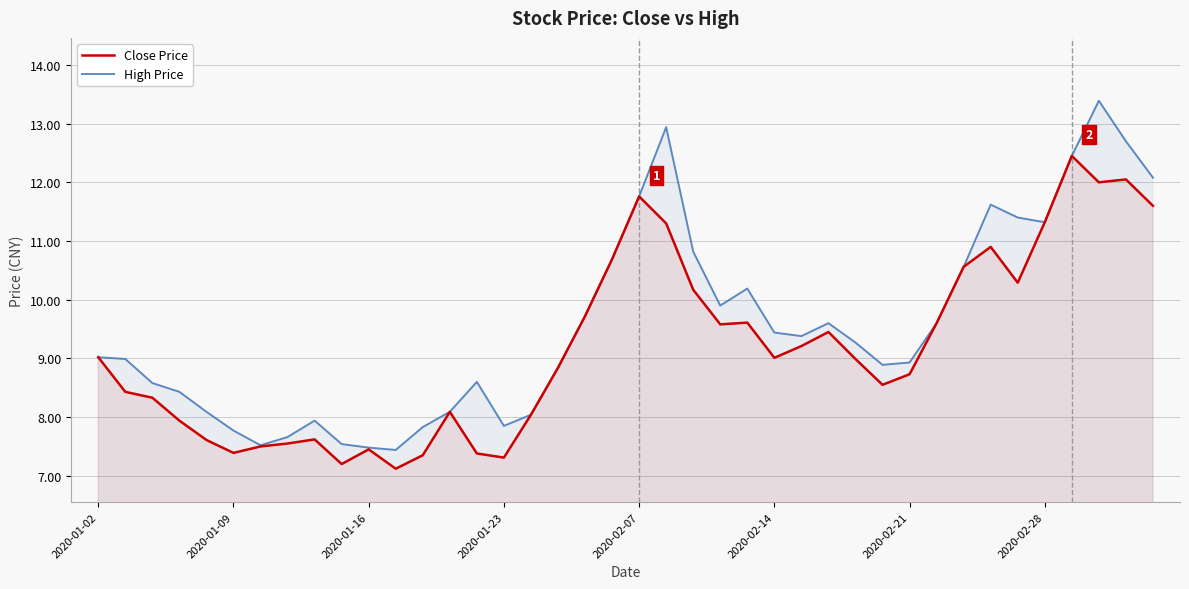

What value does the High Price series have at 2020-02-28?

11.3